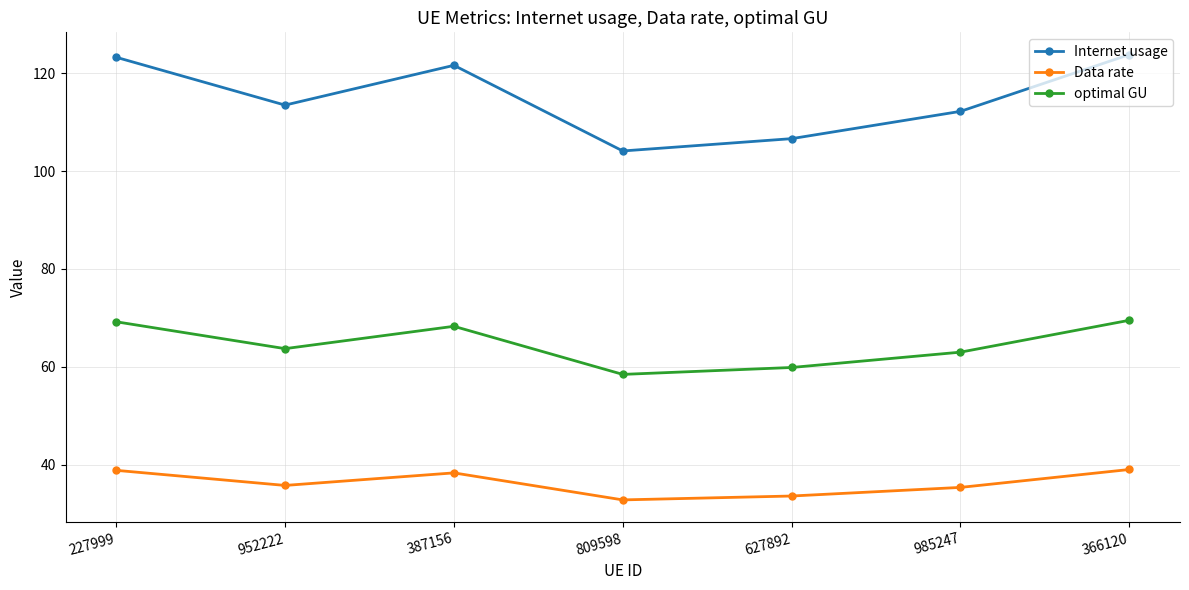

What position from the right is 366120?

1